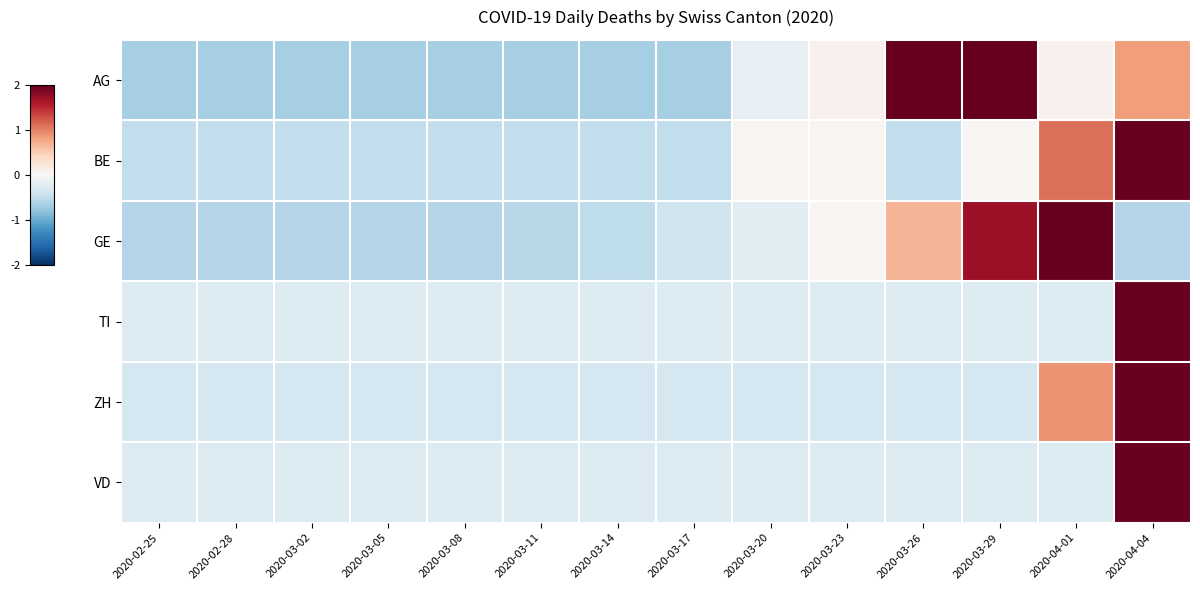

Reading right to left, what are all the values shown in this chart?

AG: 2020-04-04=0.8	2020-04-01=0.1	2020-03-29=2.3	2020-03-26=2.1	2020-03-23=0.1	2020-03-20=-0.2	2020-03-17=-0.7	2020-03-14=-0.7	2020-03-11=-0.7	2020-03-08=-0.7	2020-03-05=-0.7	2020-03-02=-0.7	2020-02-28=-0.7	2020-02-25=-0.7
BE: 2020-04-04=3.2	2020-04-01=1.1	2020-03-29=0.0	2020-03-26=-0.5	2020-03-23=0.0	2020-03-20=0.0	2020-03-17=-0.5	2020-03-14=-0.5	2020-03-11=-0.5	2020-03-08=-0.5	2020-03-05=-0.5	2020-03-02=-0.5	2020-02-28=-0.5	2020-02-25=-0.5
GE: 2020-04-04=-0.6	2020-04-01=2.8	2020-03-29=1.7	2020-03-26=0.7	2020-03-23=0.0	2020-03-20=-0.2	2020-03-17=-0.4	2020-03-14=-0.5	2020-03-11=-0.5	2020-03-08=-0.6	2020-03-05=-0.6	2020-03-02=-0.6	2020-02-28=-0.6	2020-02-25=-0.6
TI: 2020-04-04=3.6	2020-04-01=-0.3	2020-03-29=-0.3	2020-03-26=-0.3	2020-03-23=-0.3	2020-03-20=-0.3	2020-03-17=-0.3	2020-03-14=-0.3	2020-03-11=-0.3	2020-03-08=-0.3	2020-03-05=-0.3	2020-03-02=-0.3	2020-02-28=-0.3	2020-02-25=-0.3
ZH: 2020-04-04=3.4	2020-04-01=0.9	2020-03-29=-0.4	2020-03-26=-0.4	2020-03-23=-0.4	2020-03-20=-0.4	2020-03-17=-0.4	2020-03-14=-0.4	2020-03-11=-0.4	2020-03-08=-0.4	2020-03-05=-0.4	2020-03-02=-0.4	2020-02-28=-0.4	2020-02-25=-0.4
VD: 2020-04-04=3.6	2020-04-01=-0.3	2020-03-29=-0.3	2020-03-26=-0.3	2020-03-23=-0.3	2020-03-20=-0.3	2020-03-17=-0.3	2020-03-14=-0.3	2020-03-11=-0.3	2020-03-08=-0.3	2020-03-05=-0.3	2020-03-02=-0.3	2020-02-28=-0.3	2020-02-25=-0.3